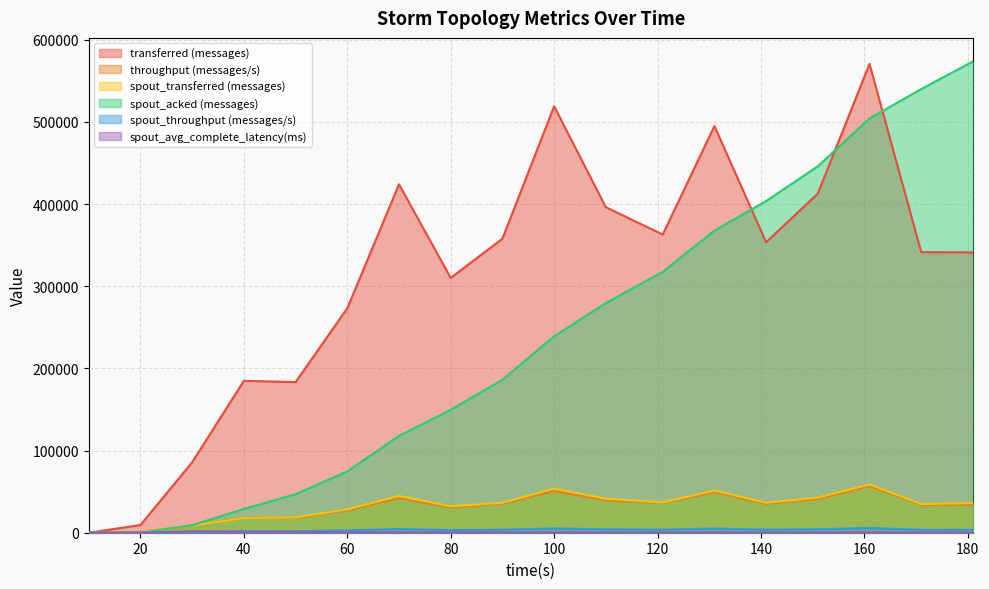

Which series has the largest total across all categories?

transferred (messages)